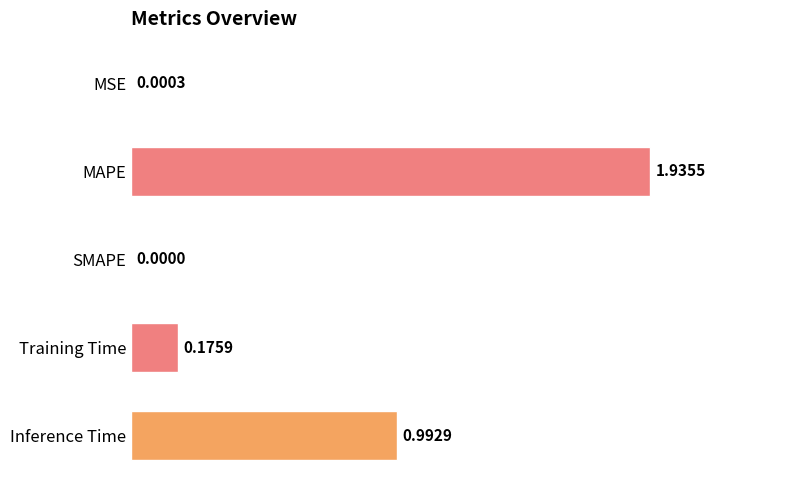

Where is the data nearest to the value 0?

SMAPE